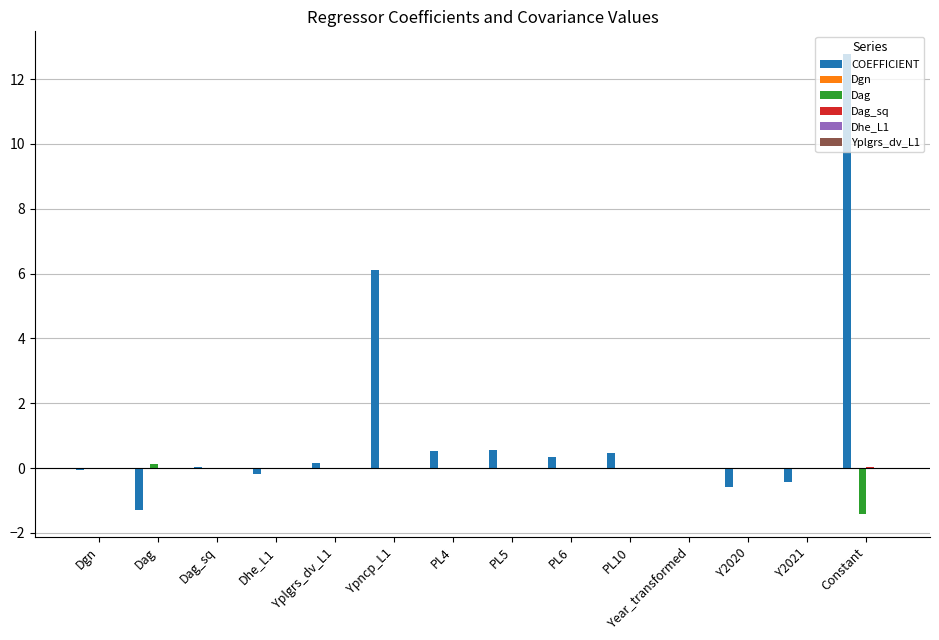

What is the sum of all Dag values?

-1.3